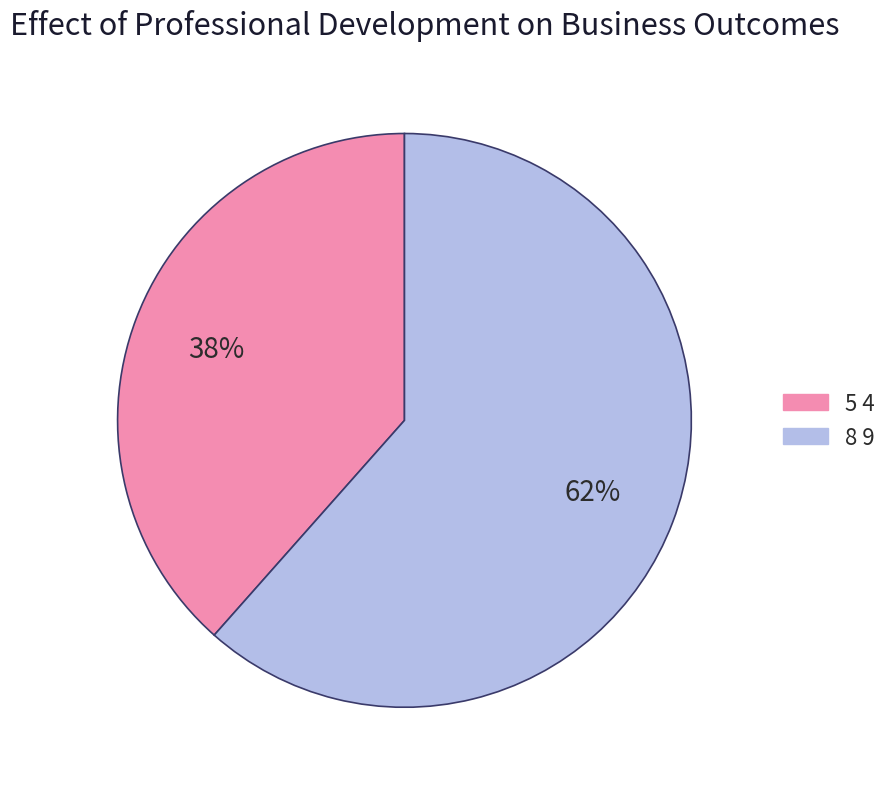

To the nearest percent, what is the average slice percentage?

50%